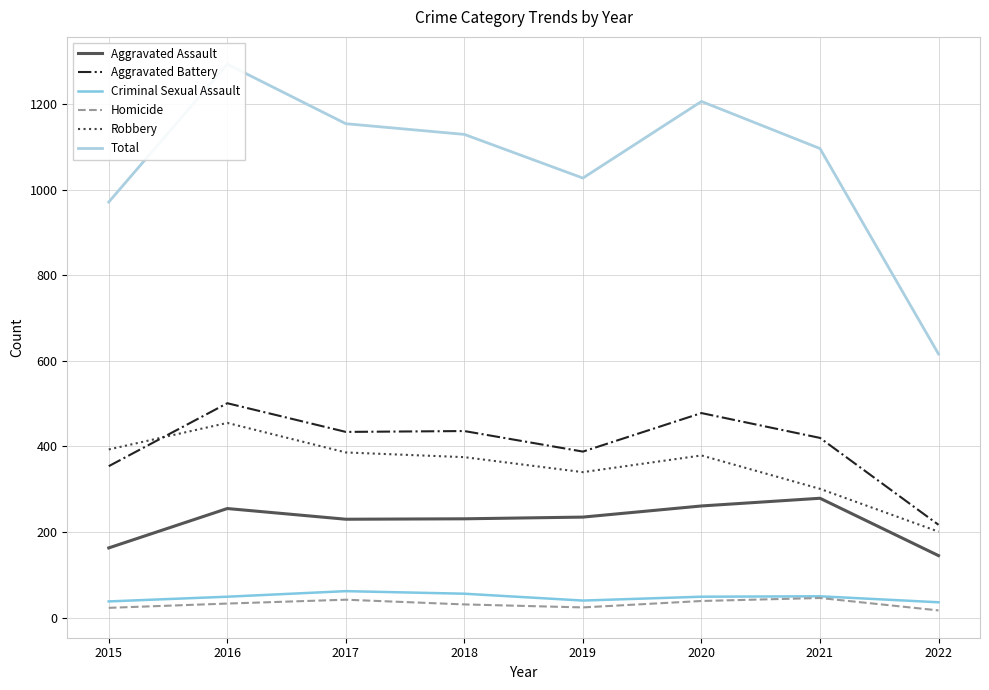

Which category has the highest value in the Aggravated Assault series?

2021